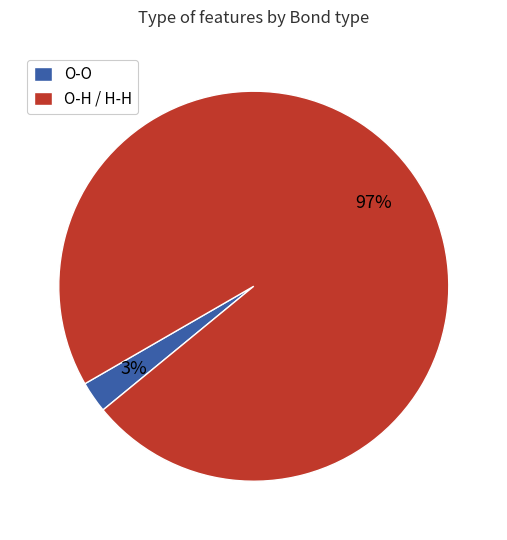

Is the sum of O-H / H-H and O-O greater than half?

Yes